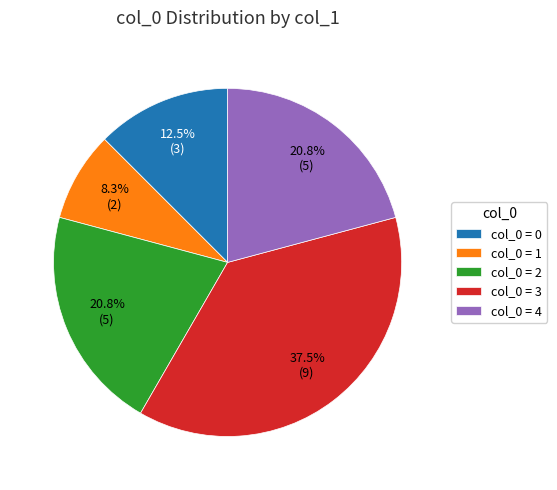

Is there a majority slice in this chart?

No